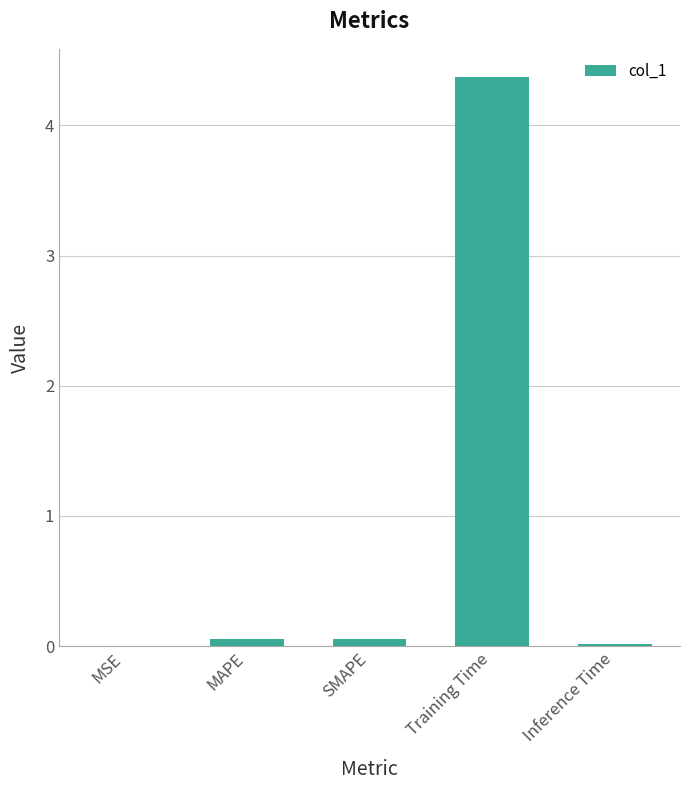

Read the value at Training Time.

4.4